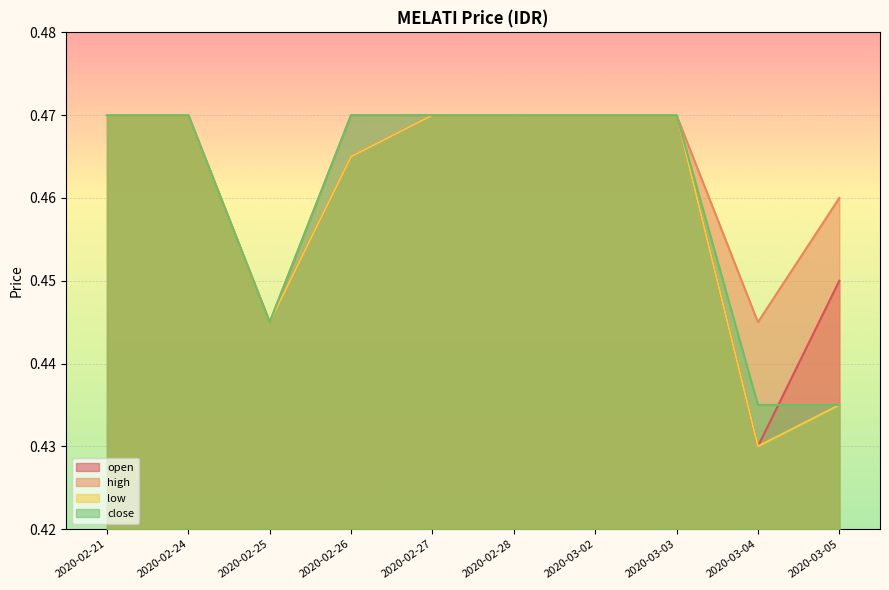

Is it true that low equals 0.5 at 2020-02-26?

True